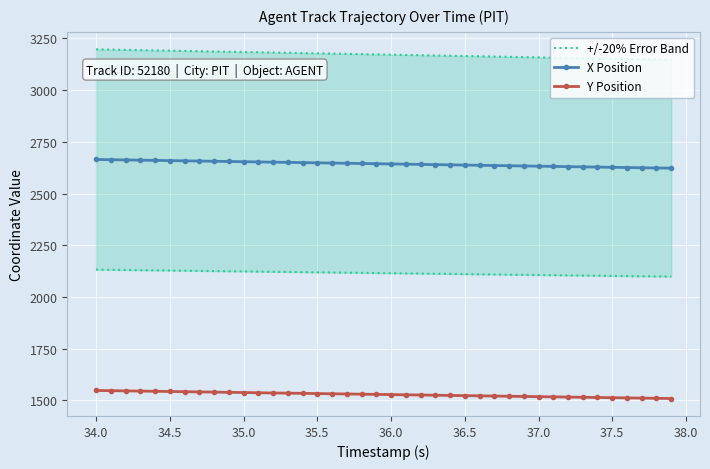

True or false: X Position and Y Position intersect in this chart.

False